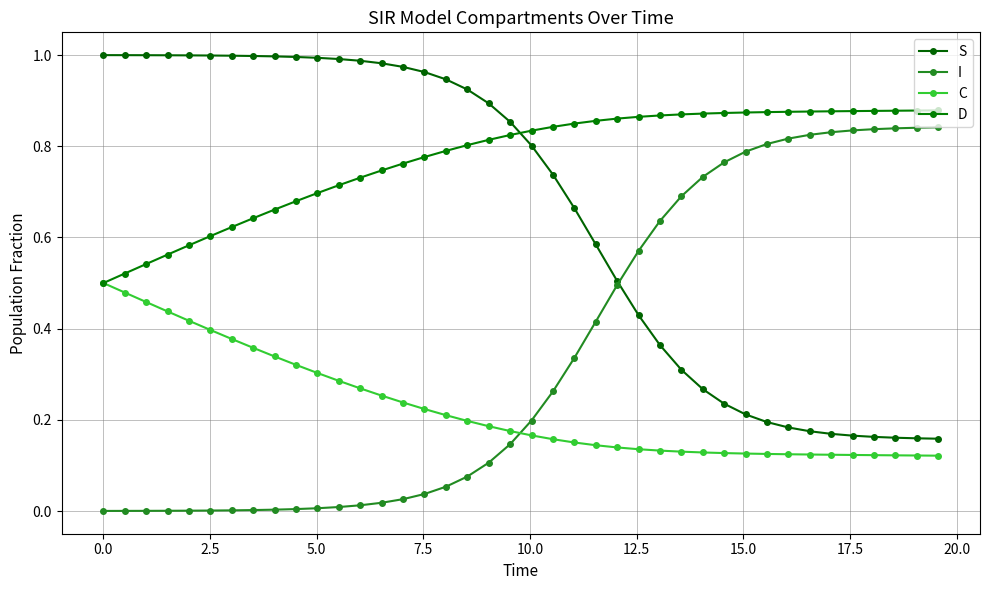

Reading left to right, what are all the values shown in this chart?

S: 1.0	1.0	1.0	1.0	1.0	1.0	1.0	1.0	1.0	1.0	1.0	1.0	1.0	1.0	1.0	1.0	0.9	0.9	0.9	0.9	0.8	0.7	0.7	0.6	0.5	0.4	0.4	0.3	0.3	0.2	0.2	0.2	0.2	0.2	0.2	0.2	0.2	0.2	0.2	0.2
I: 0.0	0.0	0.0	0.0	0.0	0.0	0.0	0.0	0.0	0.0	0.0	0.0	0.0	0.0	0.0	0.0	0.1	0.1	0.1	0.1	0.2	0.3	0.3	0.4	0.5	0.6	0.6	0.7	0.7	0.8	0.8	0.8	0.8	0.8	0.8	0.8	0.8	0.8	0.8	0.8
C: 0.5	0.5	0.5	0.4	0.4	0.4	0.4	0.4	0.3	0.3	0.3	0.3	0.3	0.3	0.2	0.2	0.2	0.2	0.2	0.2	0.2	0.2	0.2	0.1	0.1	0.1	0.1	0.1	0.1	0.1	0.1	0.1	0.1	0.1	0.1	0.1	0.1	0.1	0.1	0.1
D: 0.5	0.5	0.5	0.6	0.6	0.6	0.6	0.6	0.7	0.7	0.7	0.7	0.7	0.7	0.8	0.8	0.8	0.8	0.8	0.8	0.8	0.8	0.8	0.9	0.9	0.9	0.9	0.9	0.9	0.9	0.9	0.9	0.9	0.9	0.9	0.9	0.9	0.9	0.9	0.9